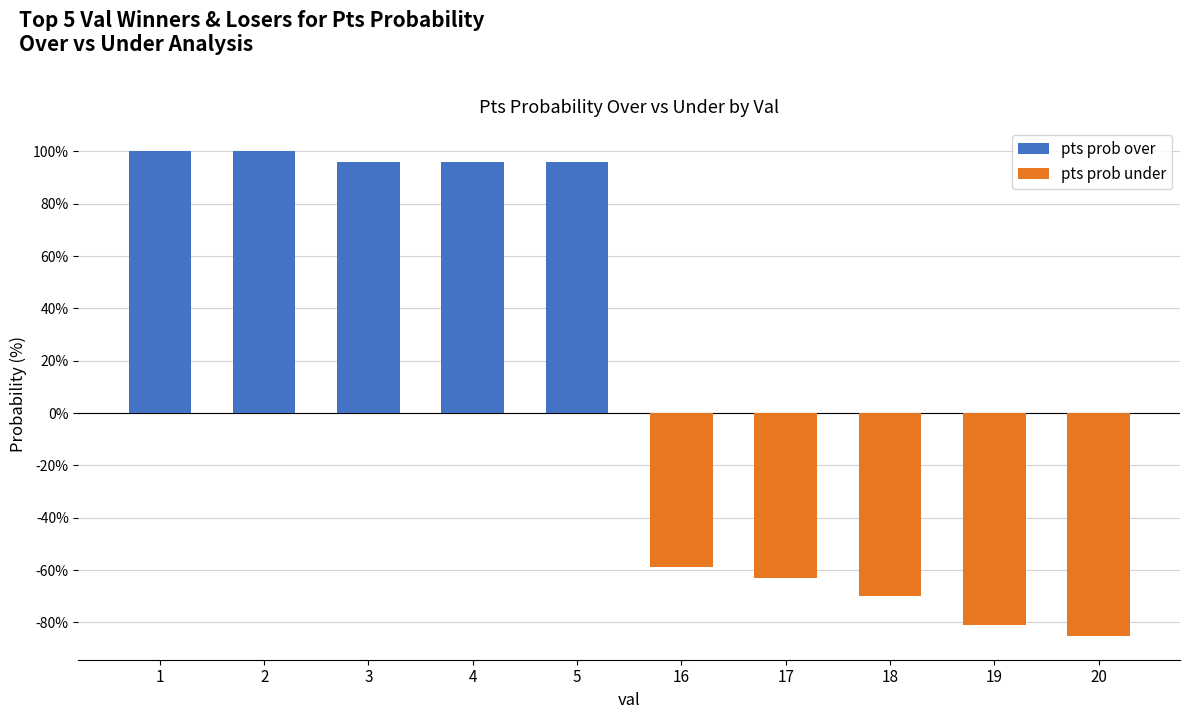

Is it true that the value at 5 is 96?

True